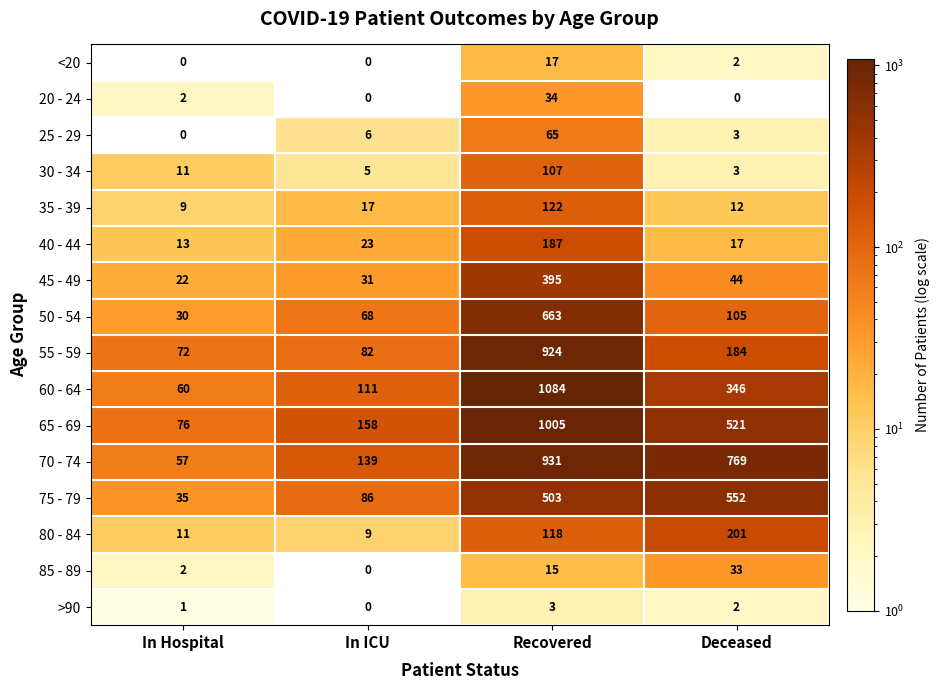

What is the maximum value shown in the chart?

1084